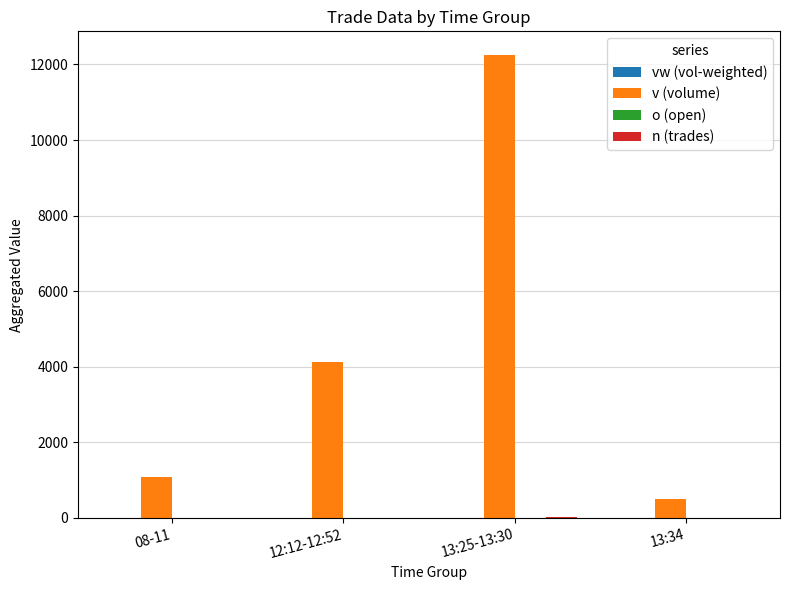

At which category does the chart reach its peak across all series?

13:25-13:30